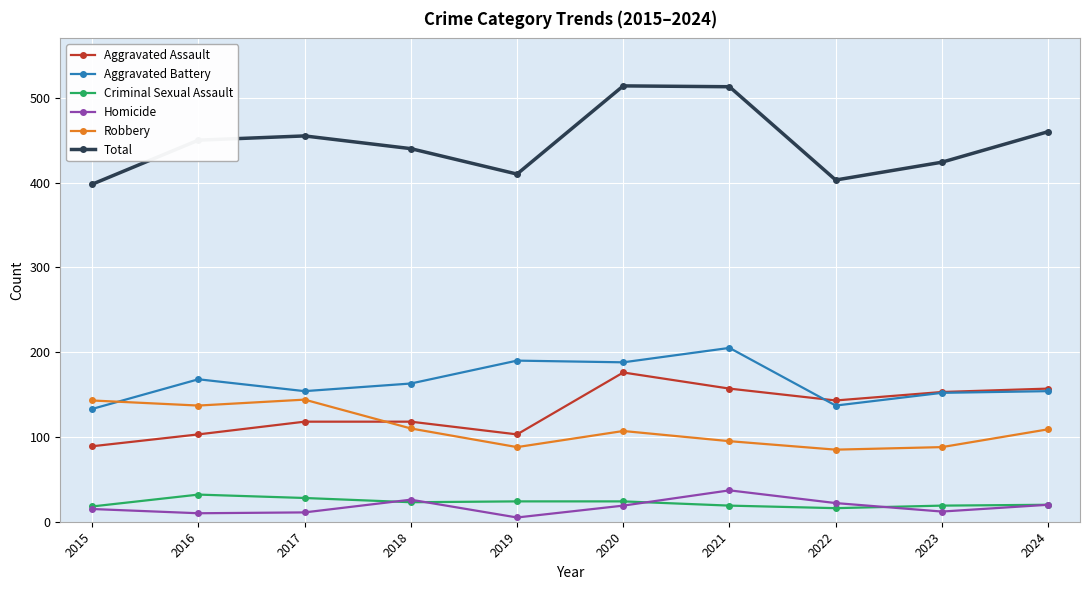

True or false: Robbery and Criminal Sexual Assault cross at least once.

False